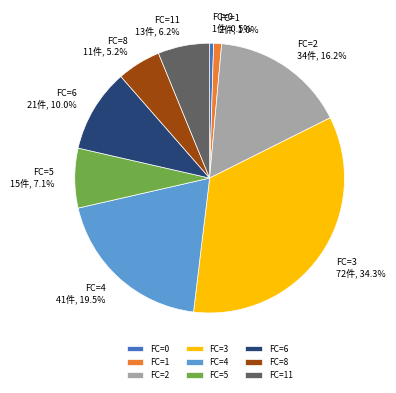

Does any single category account for the majority?

No